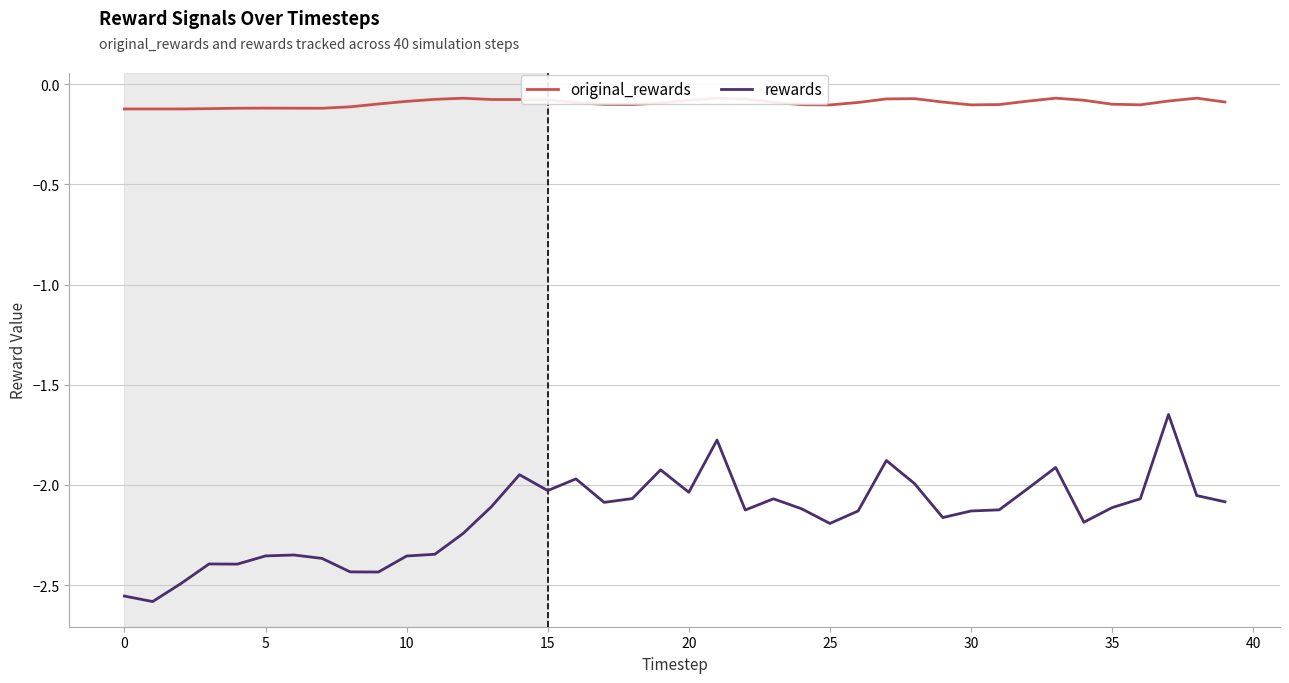

True or false: original_rewards and rewards intersect in this chart.

False